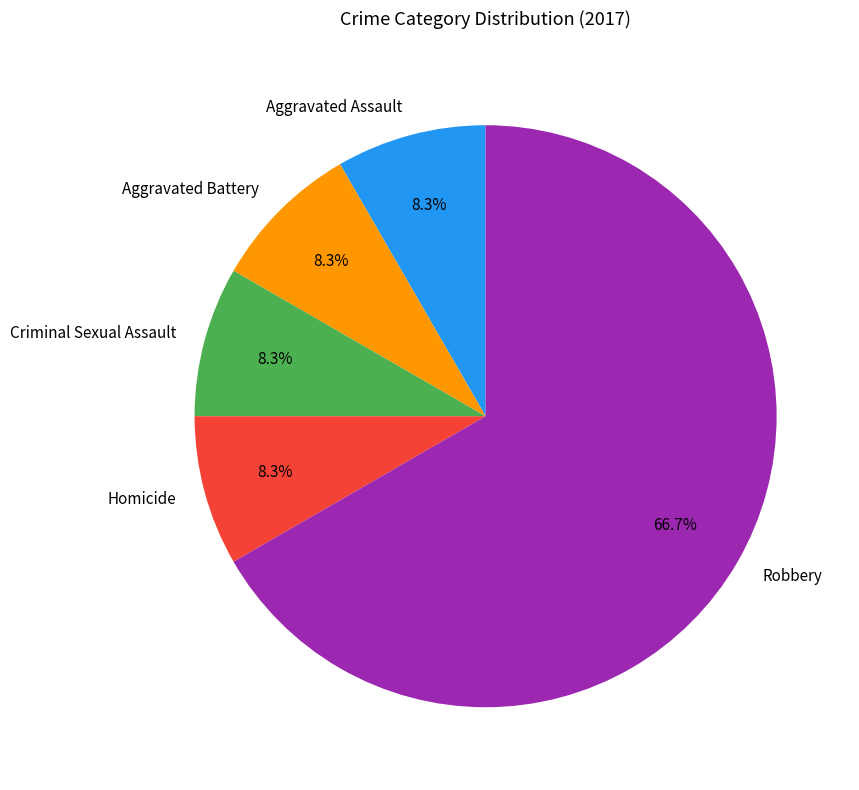

Is the sum of Robbery and Aggravated Assault greater than half?

Yes